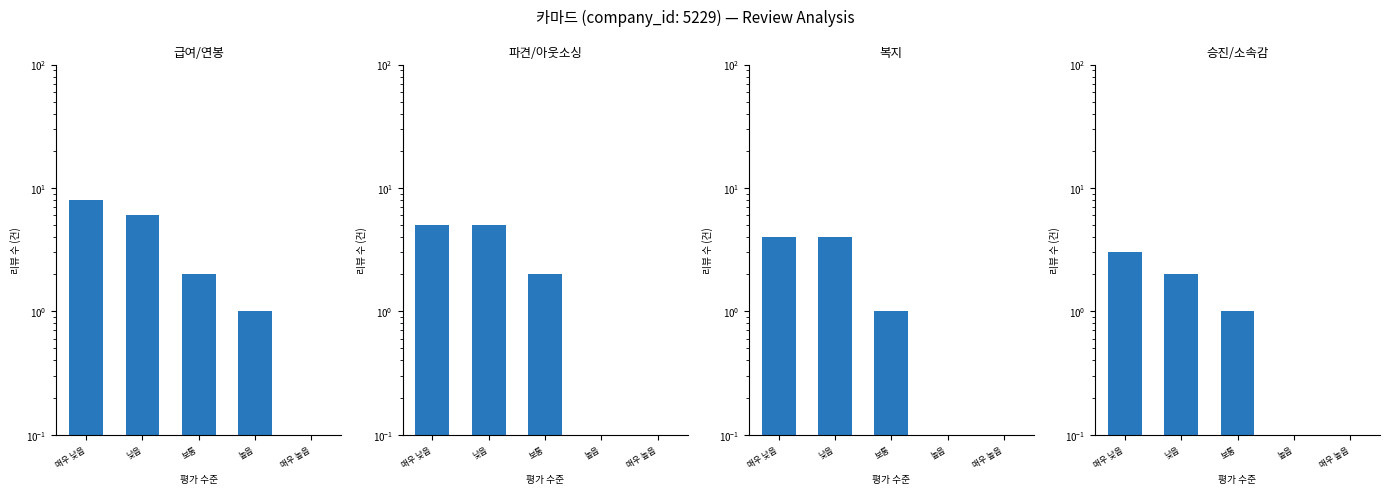

How many data points in 복지 are above 1?

2